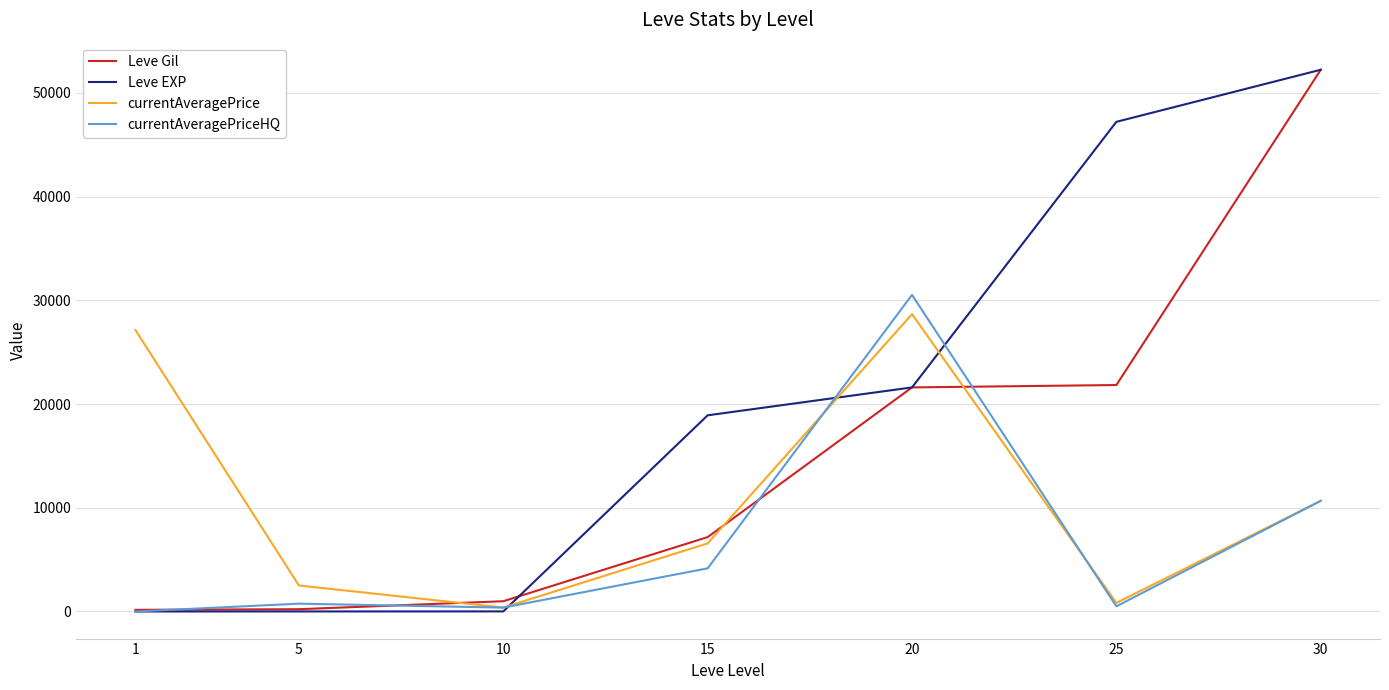

After their last crossing, which series has the higher values: currentAveragePrice or Leve Gil?

Leve Gil